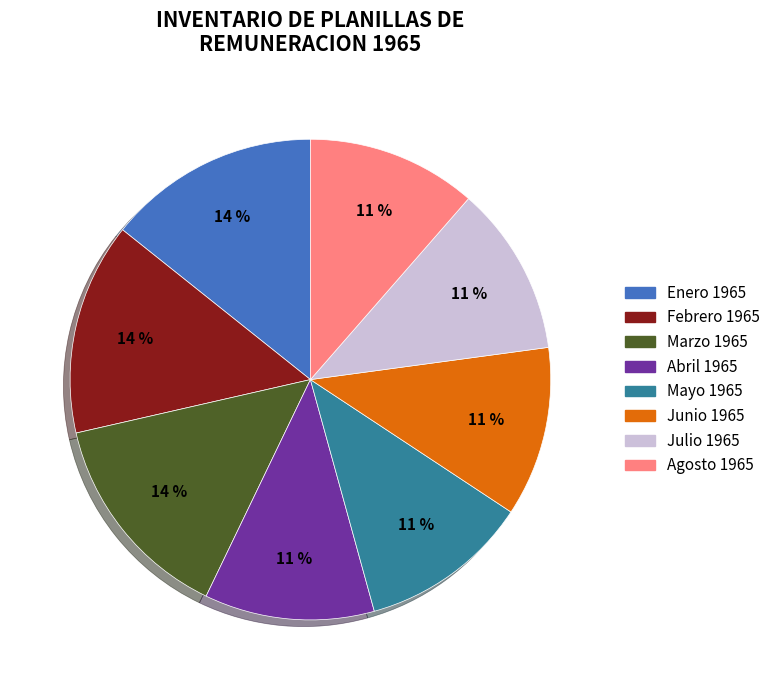

Is there any slice that represents more than half of the pie?

No